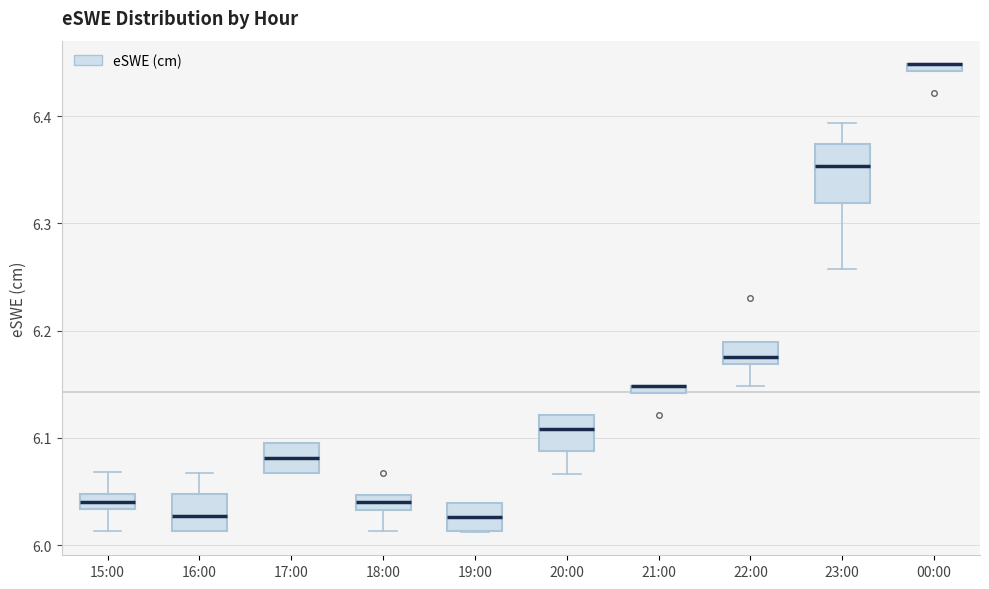

Comparing the boxes themselves (not the whiskers), which one is the tallest?

23:00